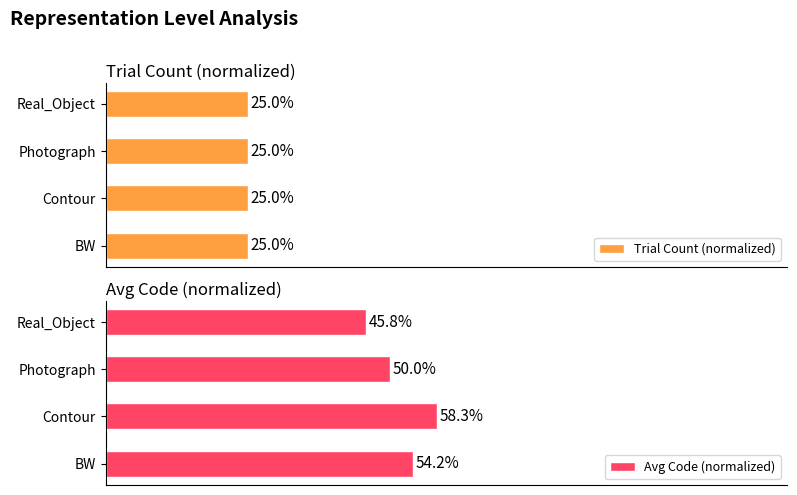

What is the value of the Avg Code (normalized) bar at the 2nd from the left?

58.3